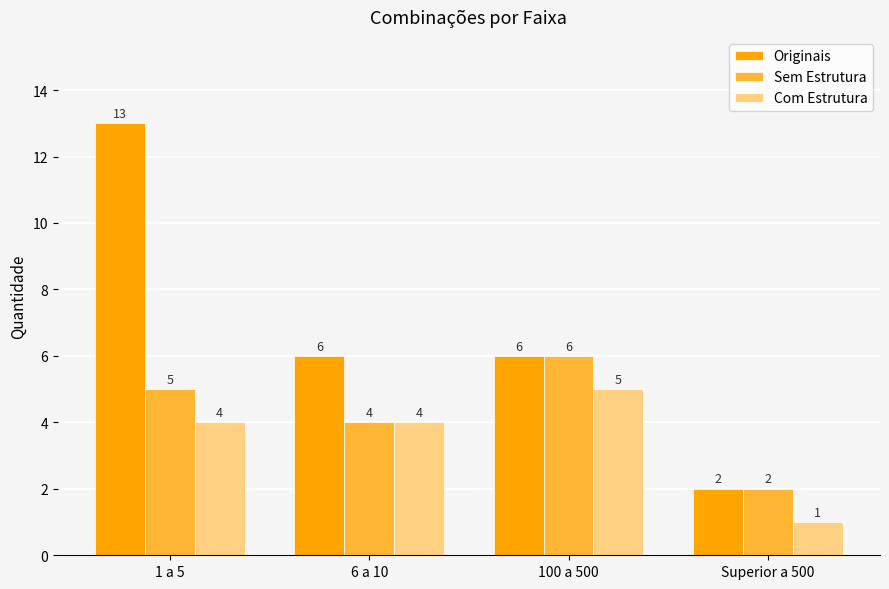

What is the spread (max minus min) of values at 1 a 5?

9